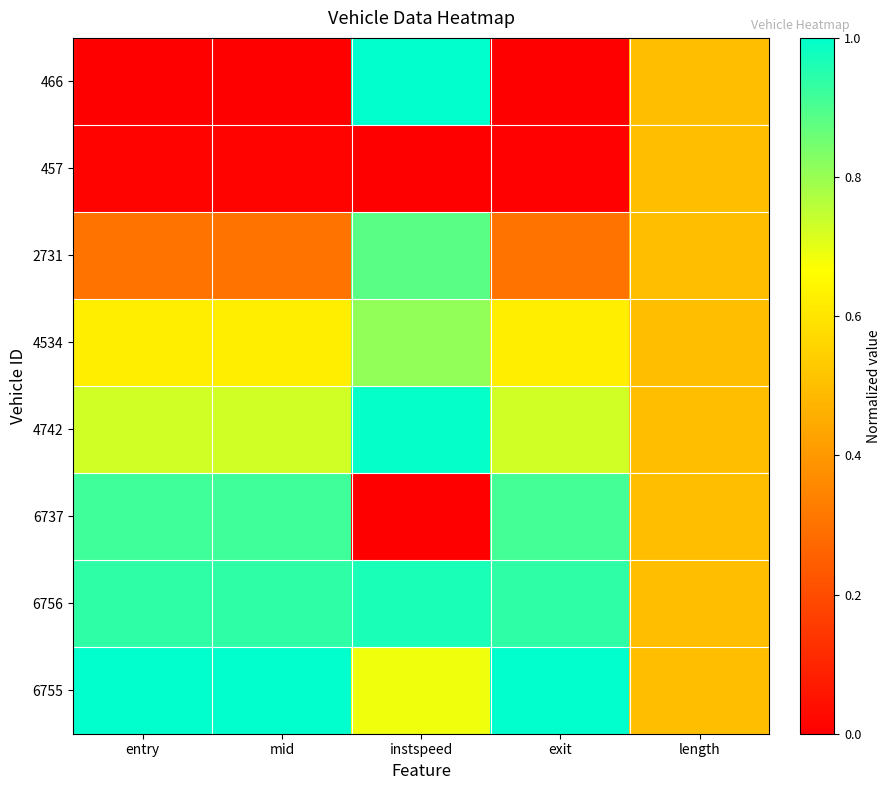

Reading right to left, list all the values displayed in this chart.

466: length=0.5	exit=0.0	instspeed=1.0	mid=0.0	entry=0.0
457: length=0.5	exit=0.0	instspeed=0.0	mid=0.0	entry=0.0
2731: length=0.5	exit=0.3	instspeed=0.9	mid=0.3	entry=0.3
4534: length=0.5	exit=0.6	instspeed=0.8	mid=0.6	entry=0.6
4742: length=0.5	exit=0.7	instspeed=1.0	mid=0.7	entry=0.7
6737: length=0.5	exit=0.9	instspeed=0.0	mid=0.9	entry=0.9
6756: length=0.5	exit=0.9	instspeed=1.0	mid=0.9	entry=0.9
6755: length=0.5	exit=1.0	instspeed=0.7	mid=1.0	entry=1.0